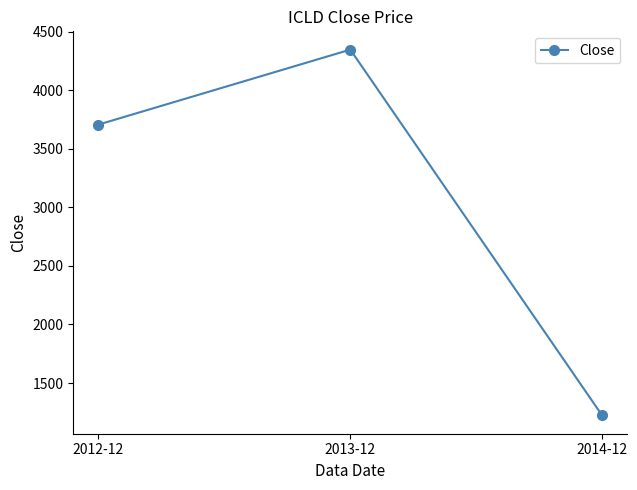

What is the label of the 1st point from the right?

2014-12